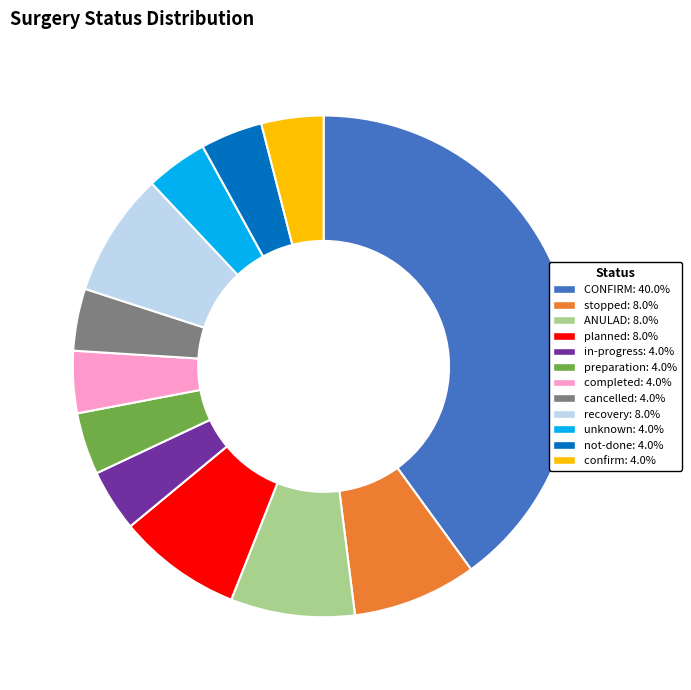

Which category has the biggest portion of the pie?

CONFIRM